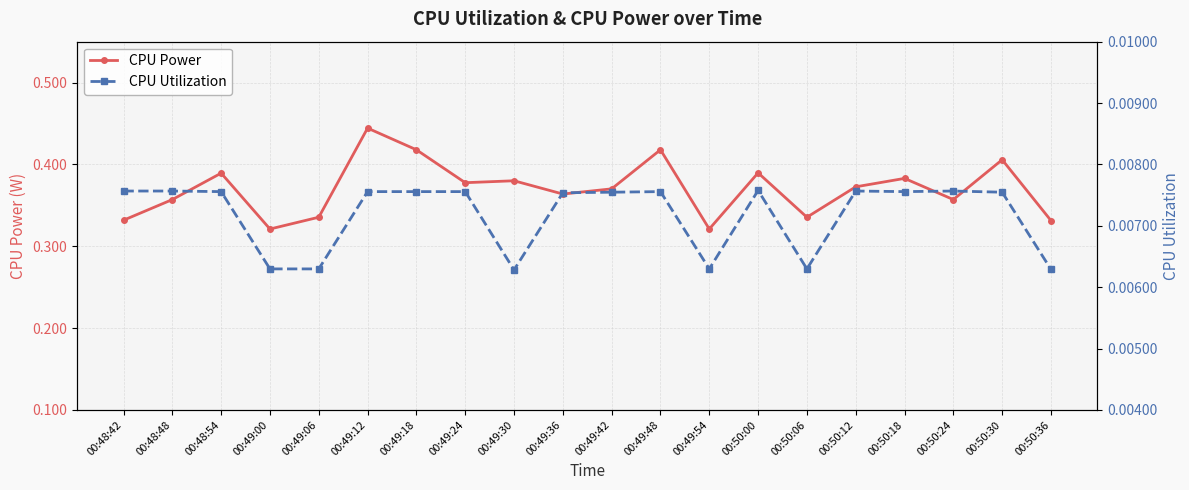

Which has a higher value, 00:49:06 or 00:49:48?

00:49:48